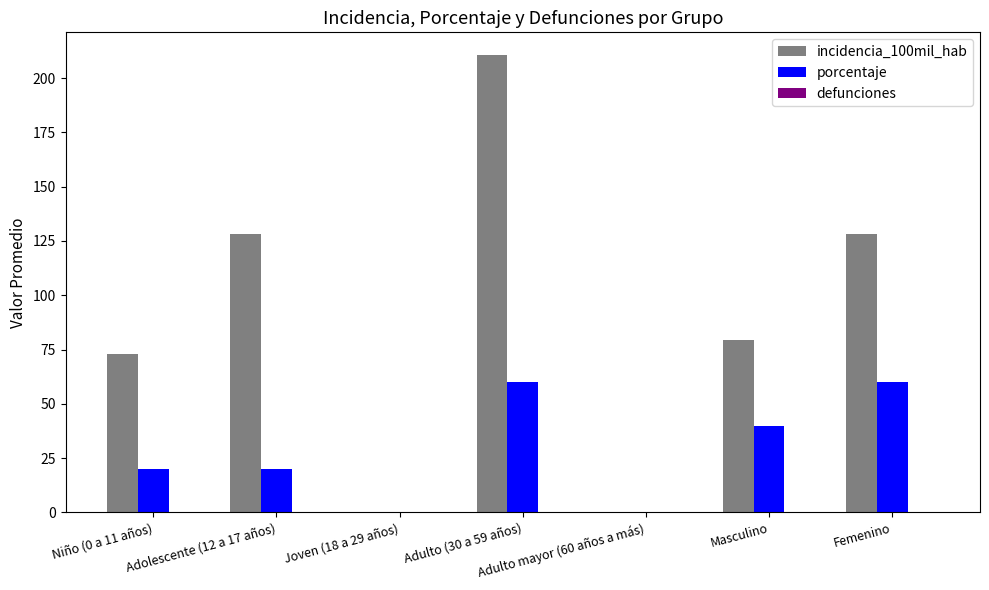

Between Adulto (30 a 59 años) and Masculino, which series saw the biggest shift?

incidencia_100mil_hab